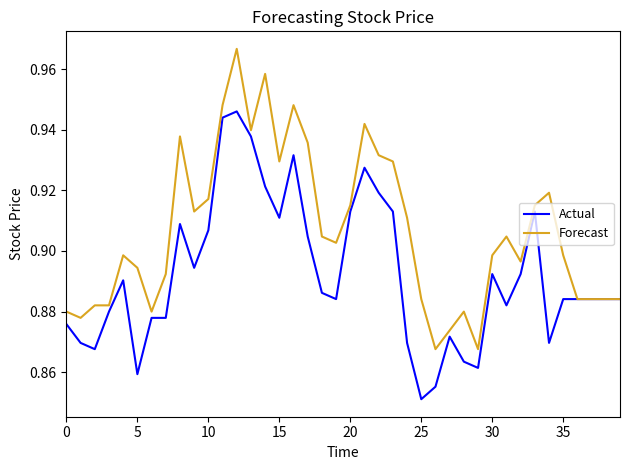

Which series has the largest total across all categories?

Forecast